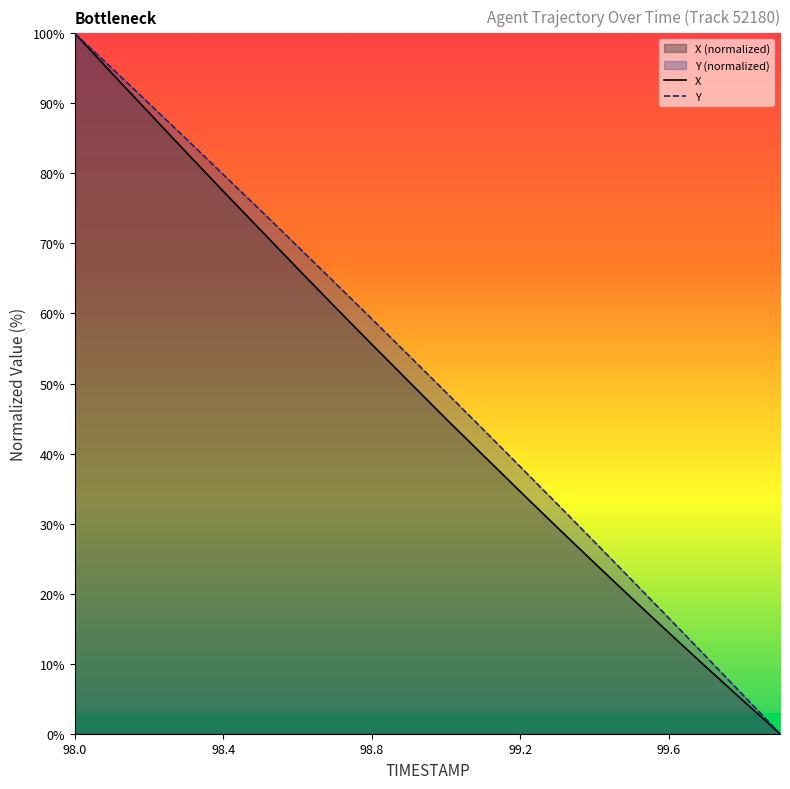

True or false: Y has a value of 132.1 at 98.4.

False